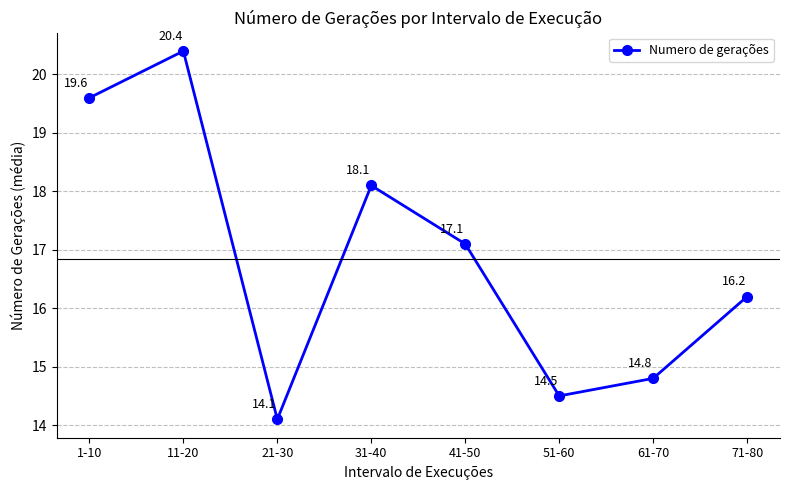

Reading left to right, list all the values displayed in this chart.

19.6	20.4	14.1	18.1	17.1	14.5	14.8	16.2